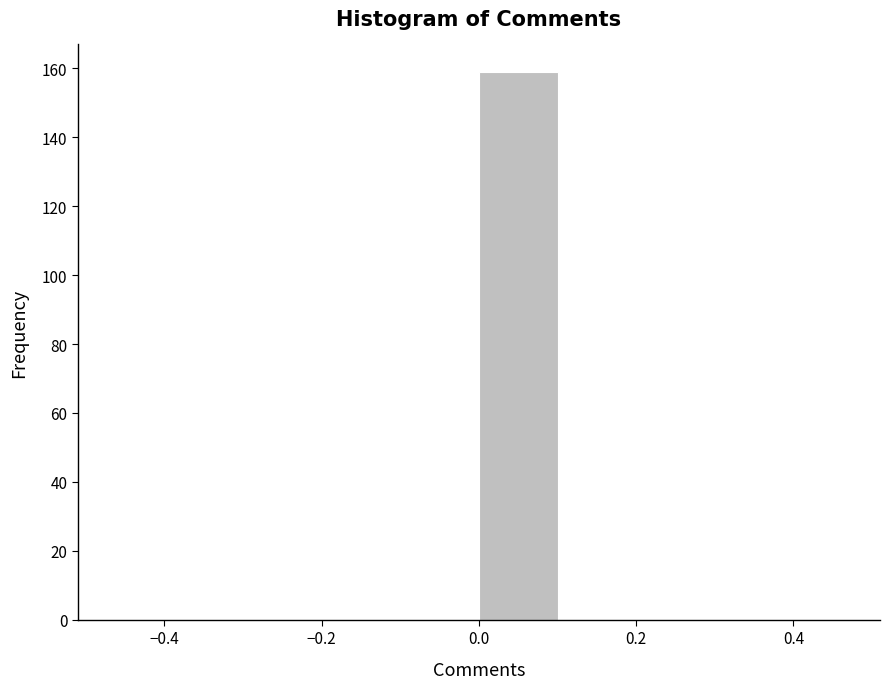

Reading left to right, list every bar in this chart as the range it spans on the x-axis followed by its height. The values are not printed on the chart, so give them approximately, as read against the axis.

-0.5 to -0.4: 0
-0.4 to -0.3: 0
-0.3 to -0.2: 0
-0.2 to -0.1: 0
-0.1 to 0.0: 0
0.0 to 0.1: 160
0.1 to 0.2: 0
0.2 to 0.3: 0
0.3 to 0.4: 0
0.4 to 0.5: 0